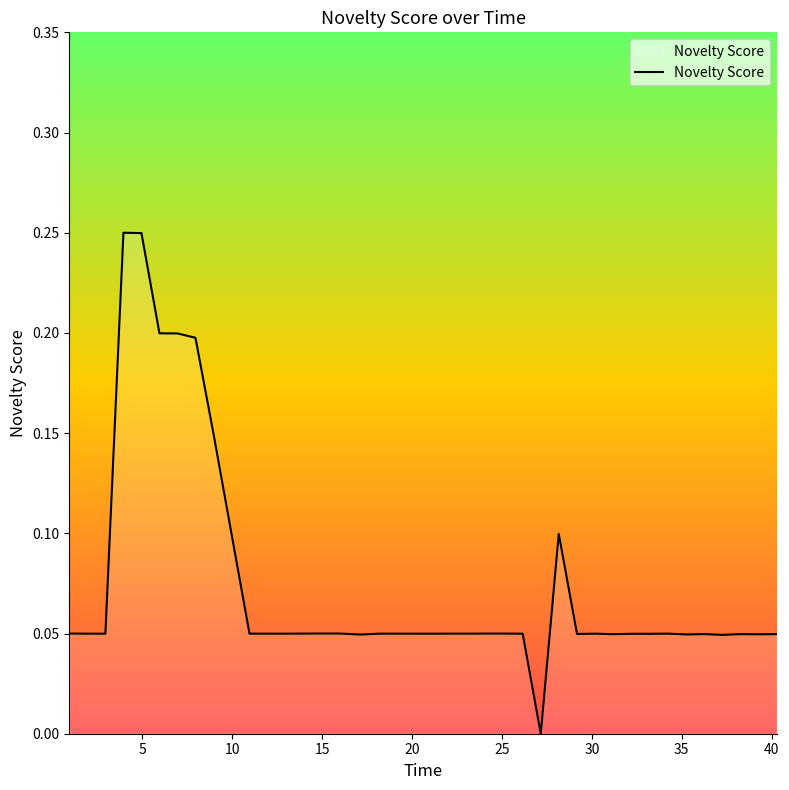

How many lines are shown in the chart?

1